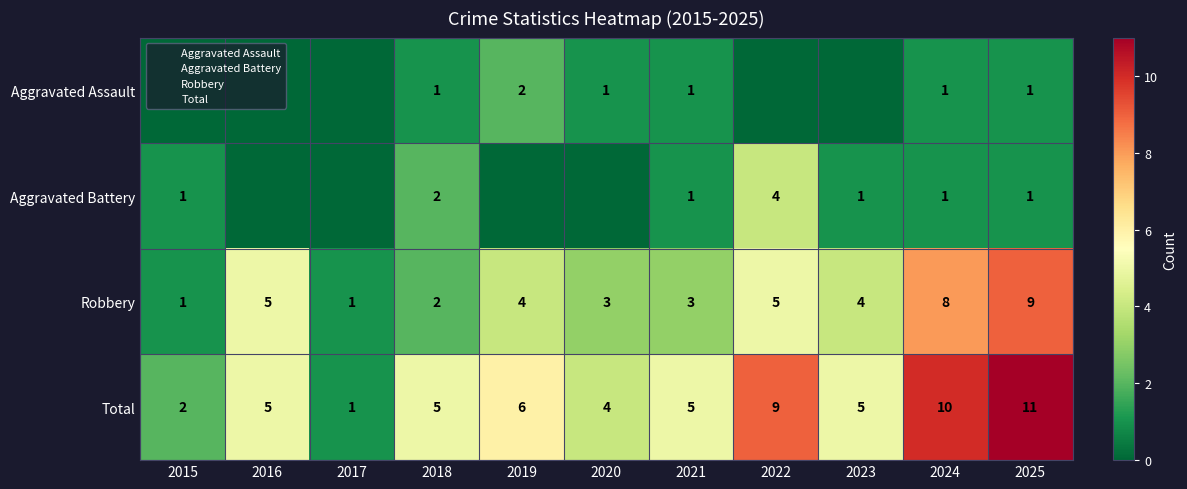

What is the lowest value of the Total series?

1